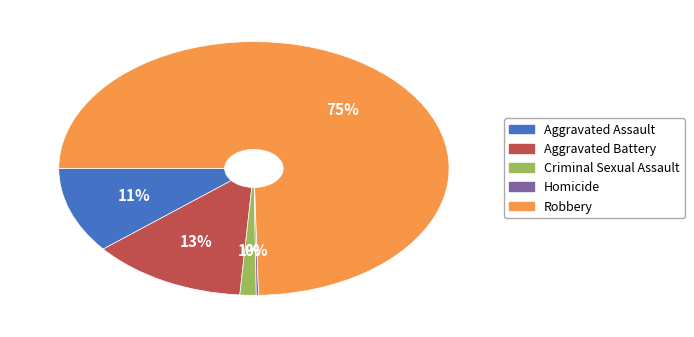

Approximately how many times larger is the value at Criminal Sexual Assault compared to Aggravated Assault?

0.1